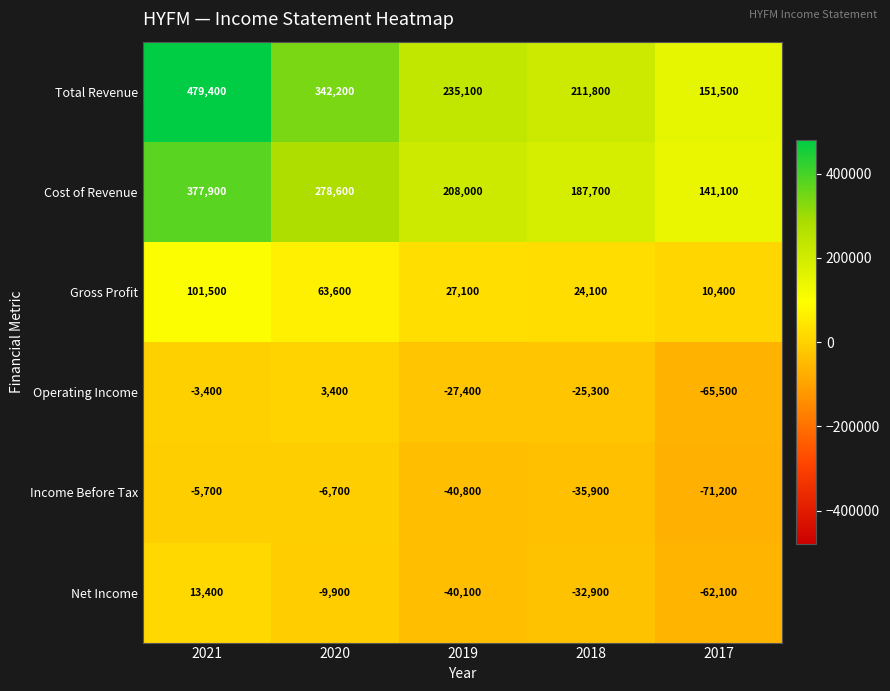

What is the difference between the second highest and second lowest values in the Net Income series?

30200